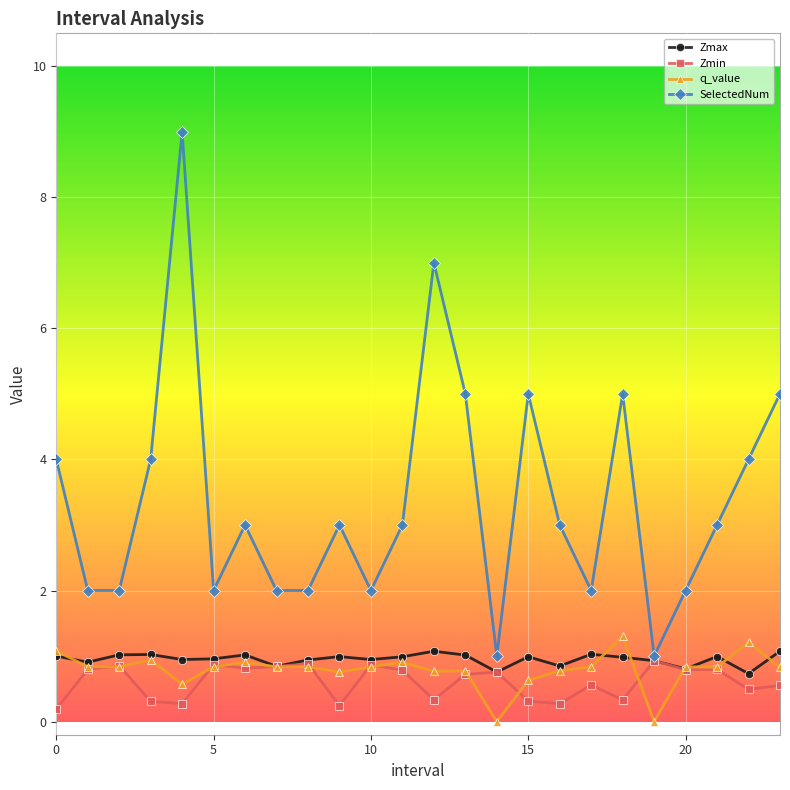

Which series has the largest total across all categories?

SelectedNum